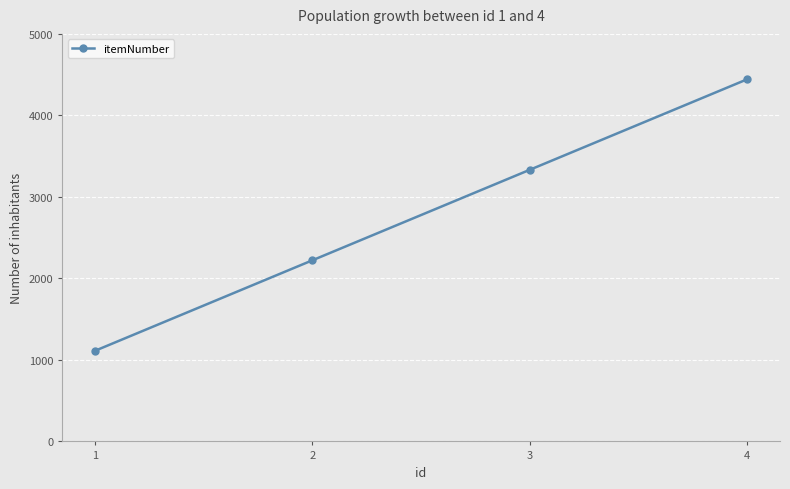

What is the difference between the values at 2 and 3?

1111